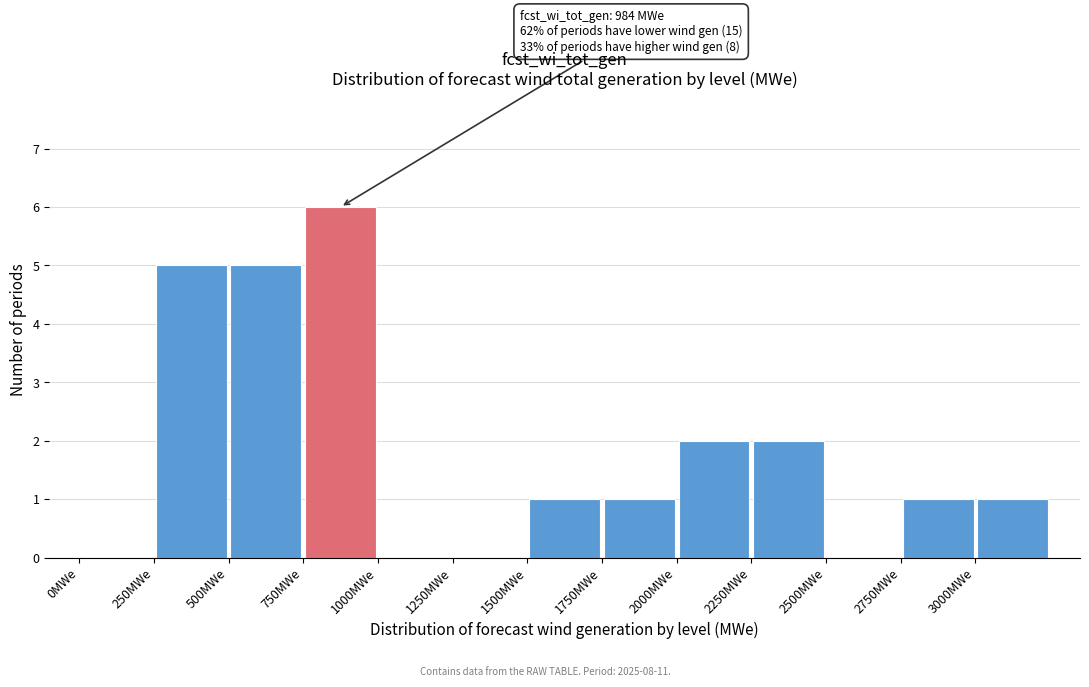

Which range on the x-axis has the tallest bar?

750 to 1000